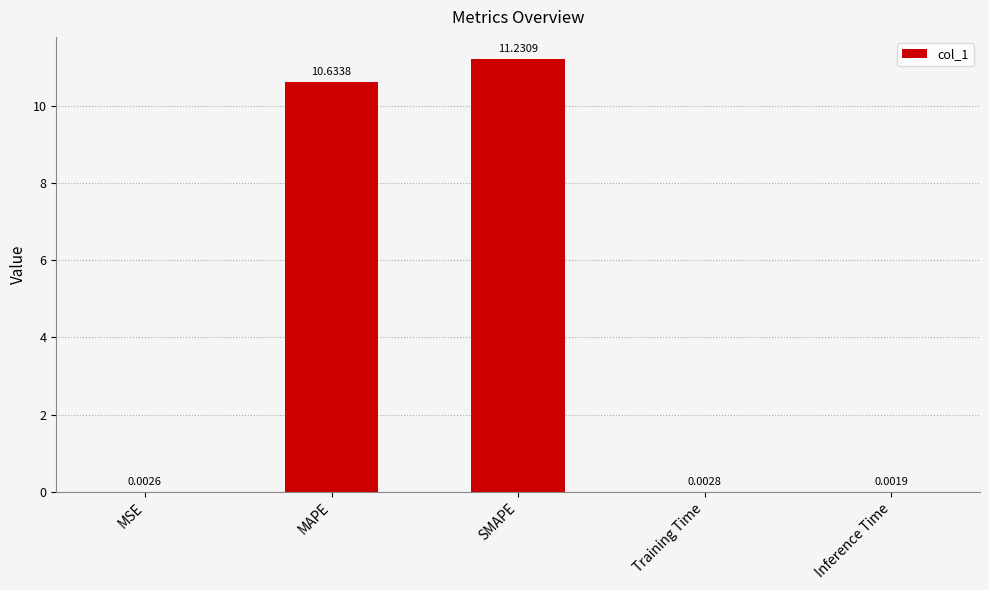

Where is the data nearest to the value 5?

Training Time